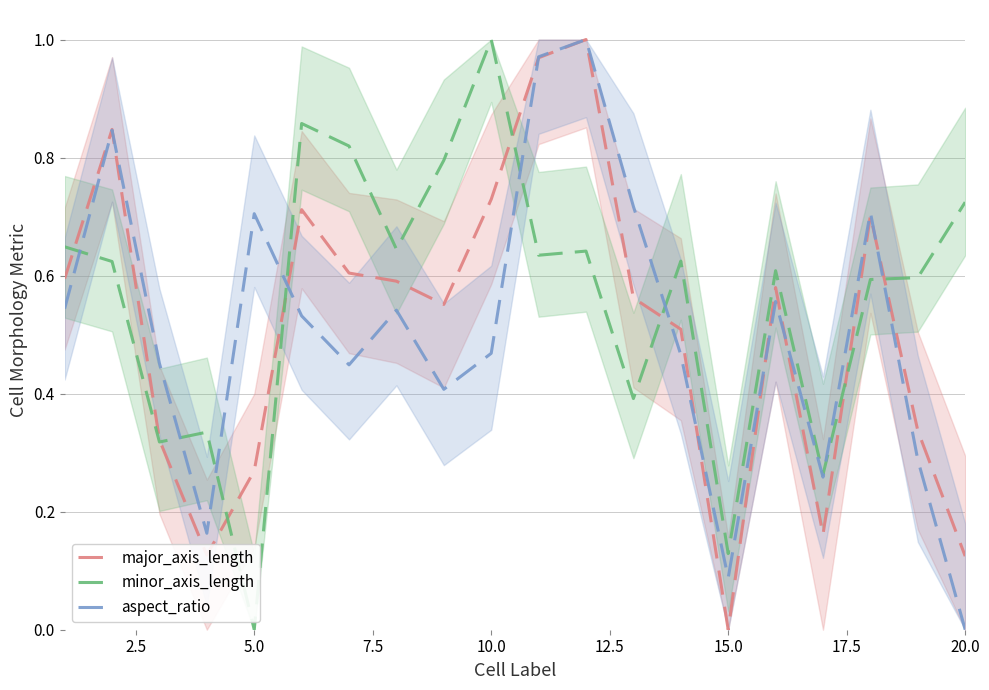

What is the difference between the second highest and minimum values in the minor_axis_length series?

0.9